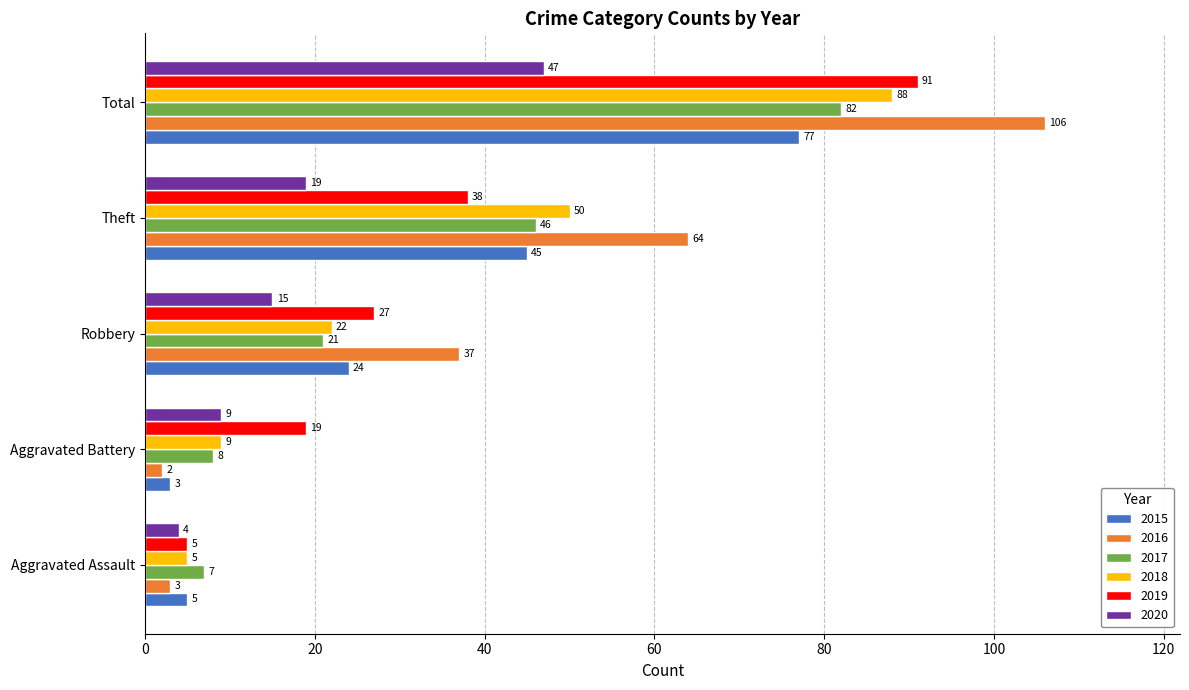

At which label is 2017 closest to 44?

Theft